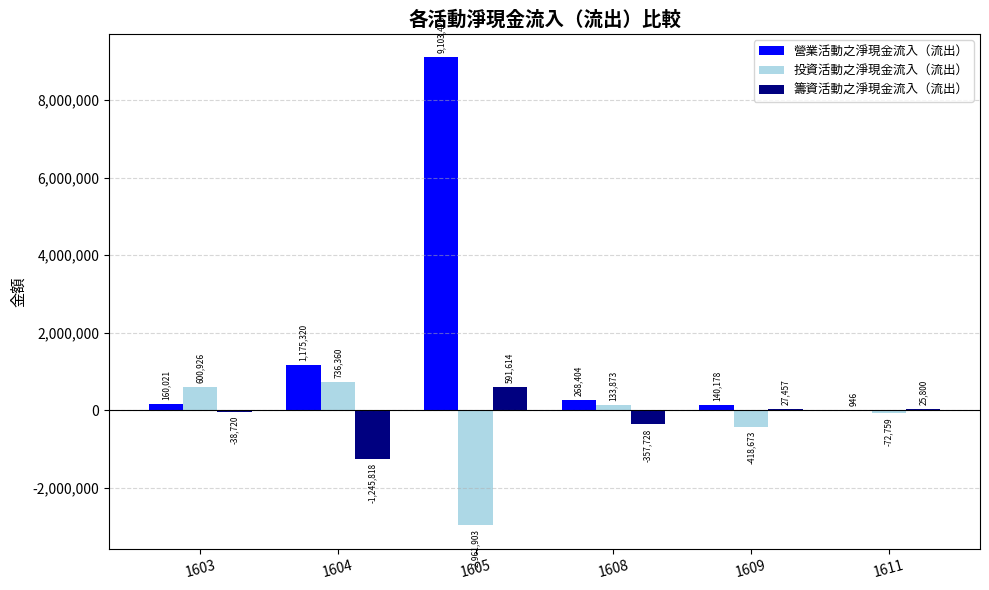

What is the sum of all 營業活動之淨現金流入（流出） values?

10848297